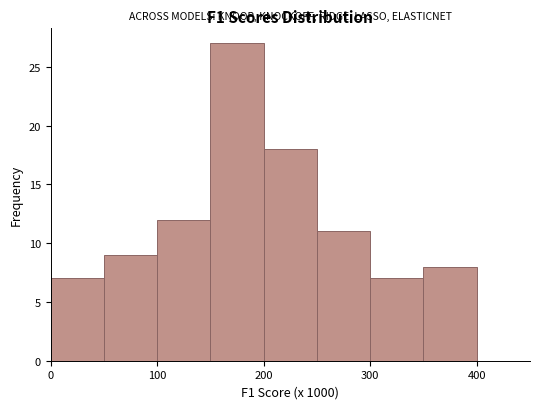

Reading left to right, transcribe this chart: for each bar, give the range it covers on the x-axis and its height. The values are not printed on the chart, so give them approximately, as read against the axis.

0 to 50: 7
50 to 100: 9
100 to 150: 12
150 to 200: 27
200 to 250: 18
250 to 300: 11
300 to 350: 7
350 to 400: 8